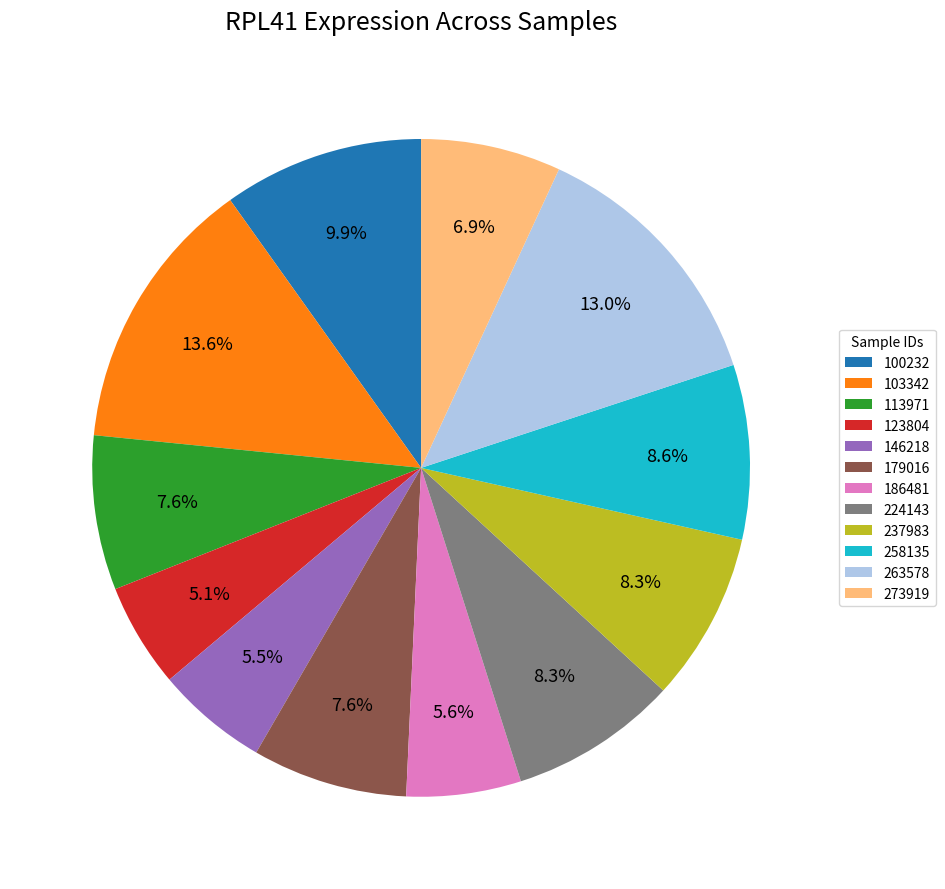

Is there a majority slice in this chart?

No